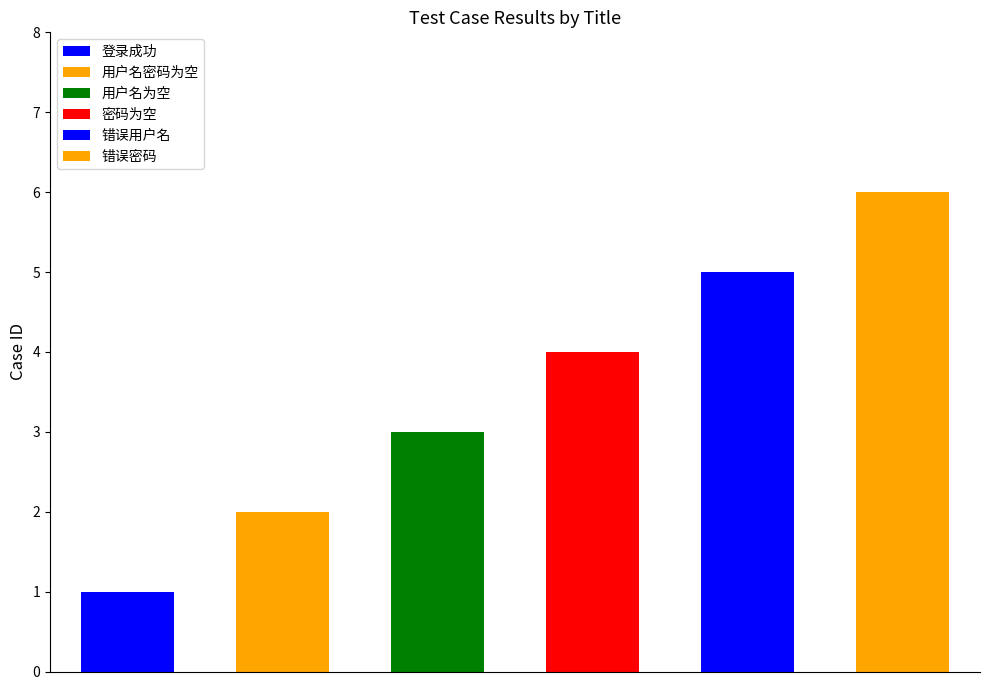

What is the label of the 5th bar from the left?

错误用户名